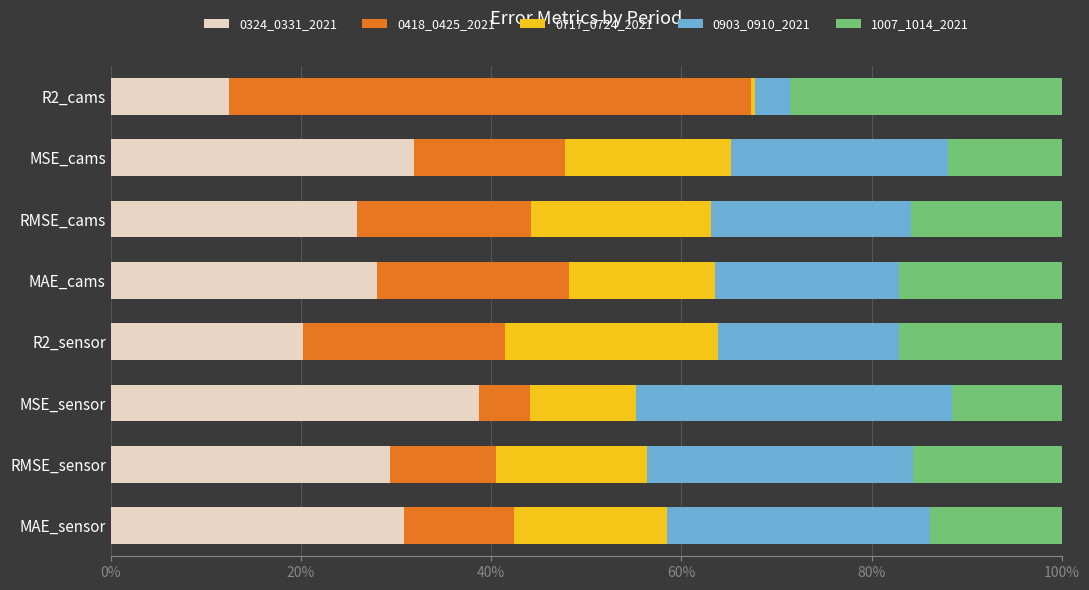

Which category has the highest value in the 0324_0331_2021 series?

MSE_sensor